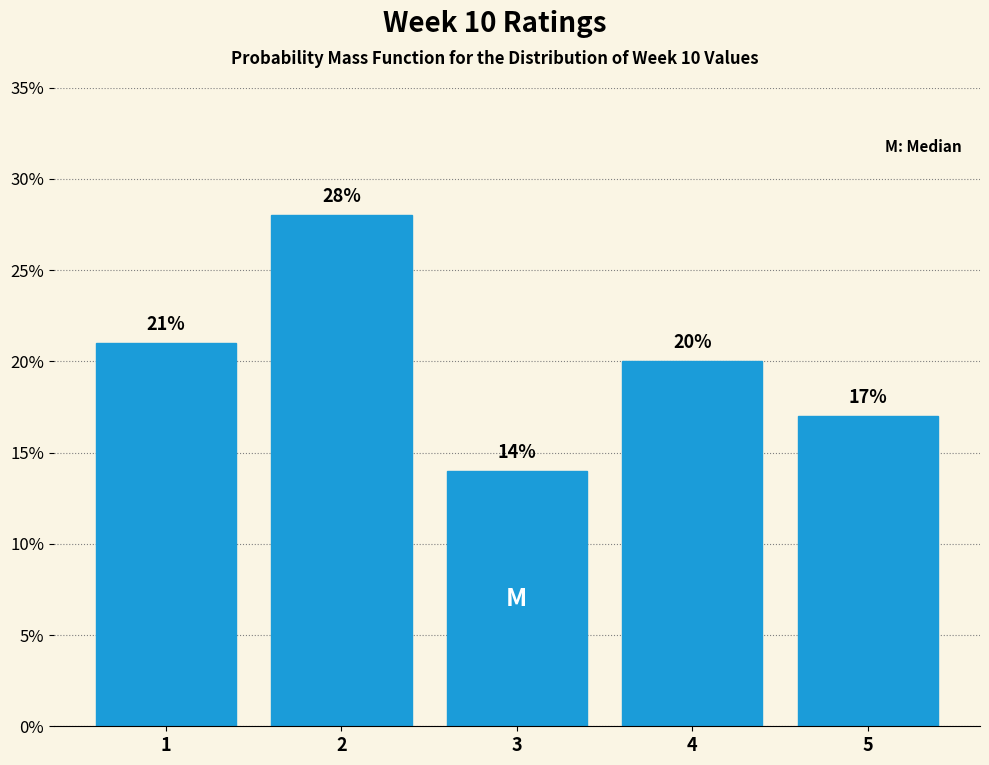

Does the chart contain any negative values?

No